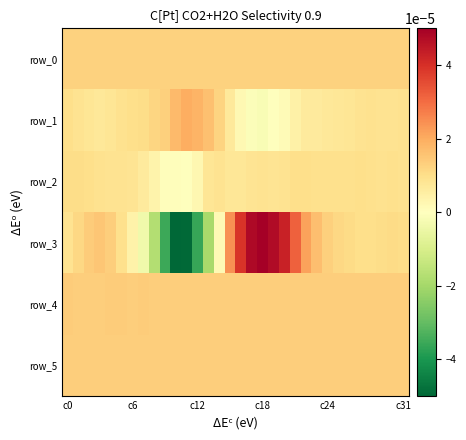

Which series has the widest spread of values?

row_3